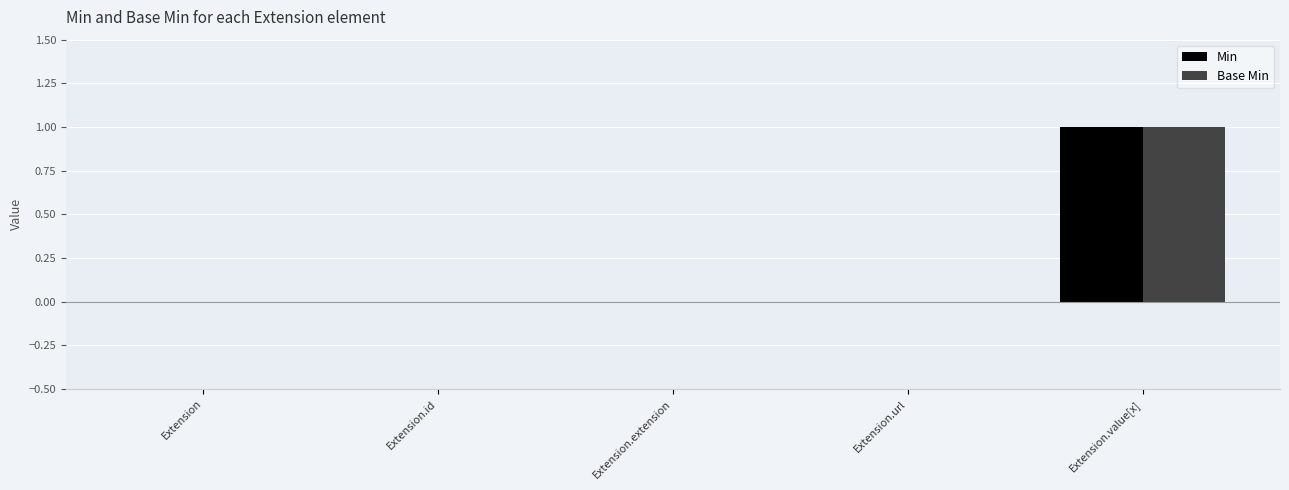

Reading left to right, list all the values displayed in this chart.

Min: Extension=0	Extension.id=0	Extension.extension=0	Extension.url=0	Extension.value[x]=1
Base Min: Extension=0	Extension.id=0	Extension.extension=0	Extension.url=0	Extension.value[x]=1